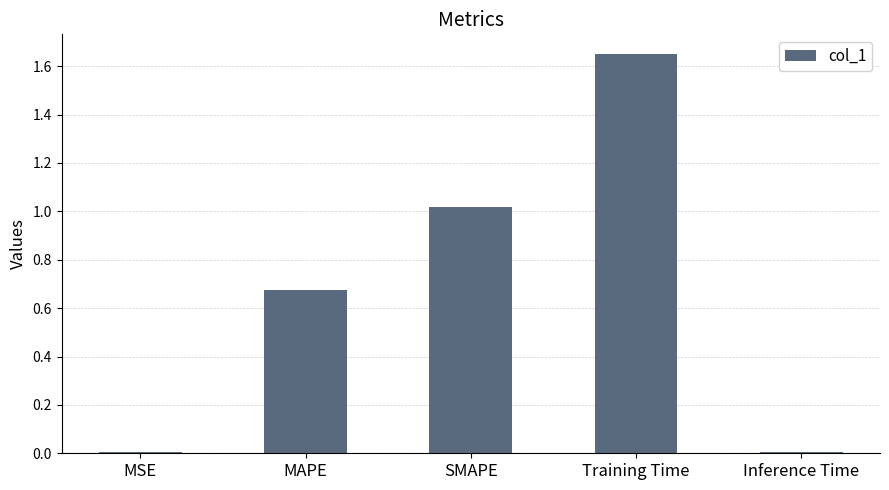

At which category does the chart reach its peak across all series?

Training Time